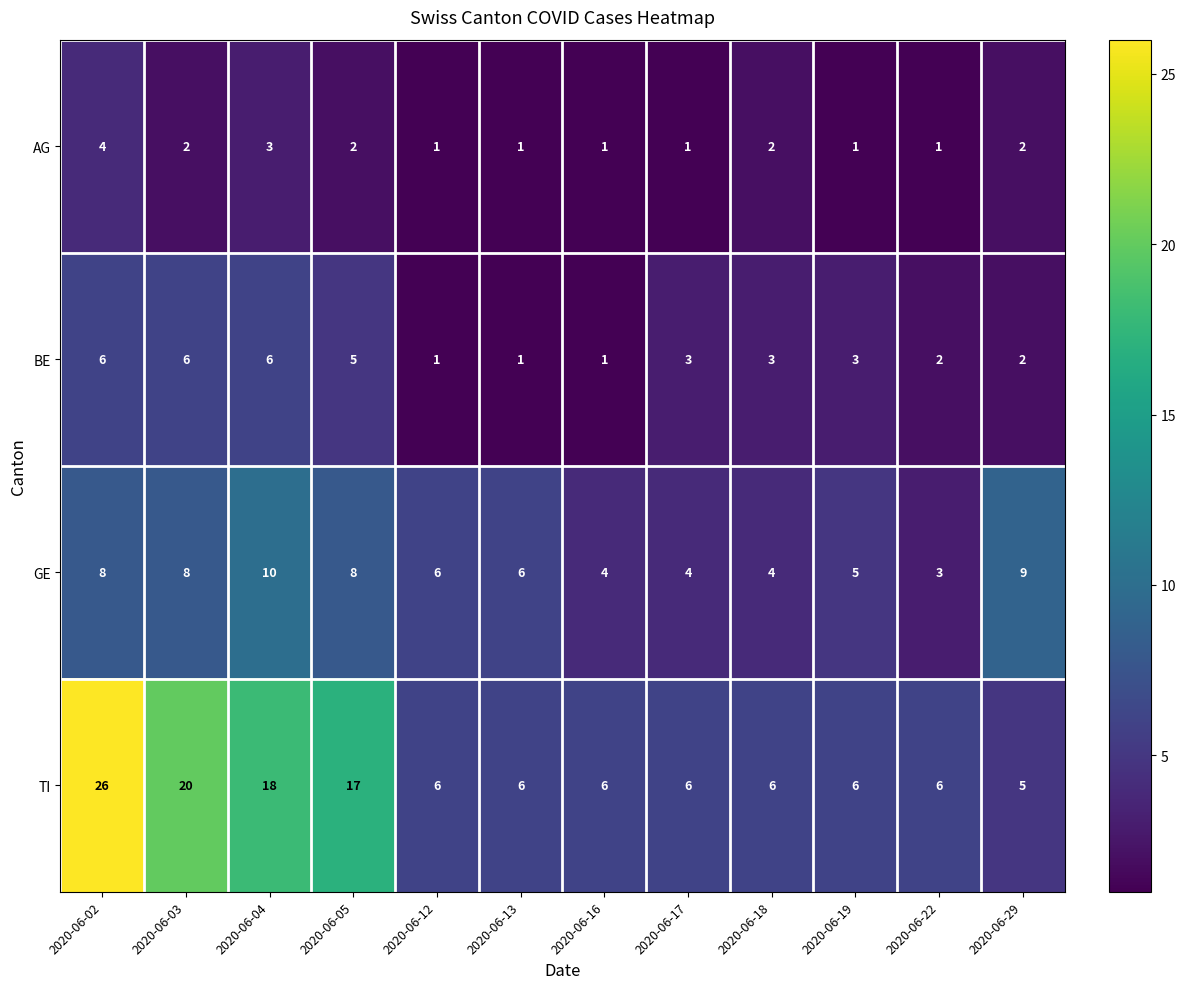

Where does the AG series first go above 2?

2020-06-02